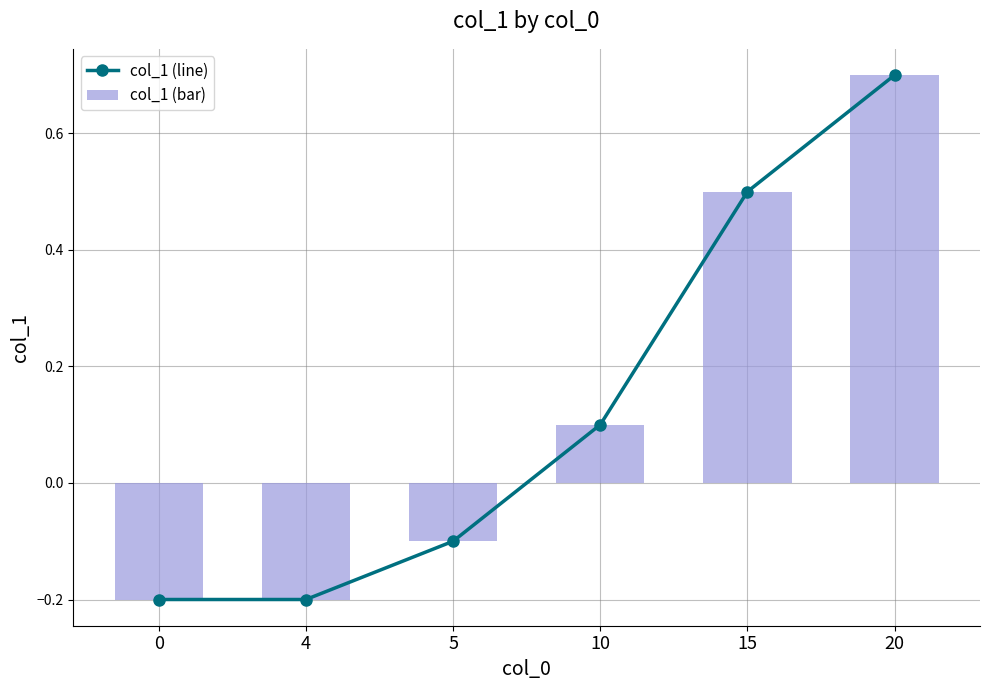

Reading right to left, what are all the values shown in this chart?

col_1 (line): 20=0.7	15=0.5	10=0.1	5=-0.1	4=-0.2	0=-0.2
col_1 (bar): 20=0.7	15=0.5	10=0.1	5=-0.1	4=-0.2	0=-0.2